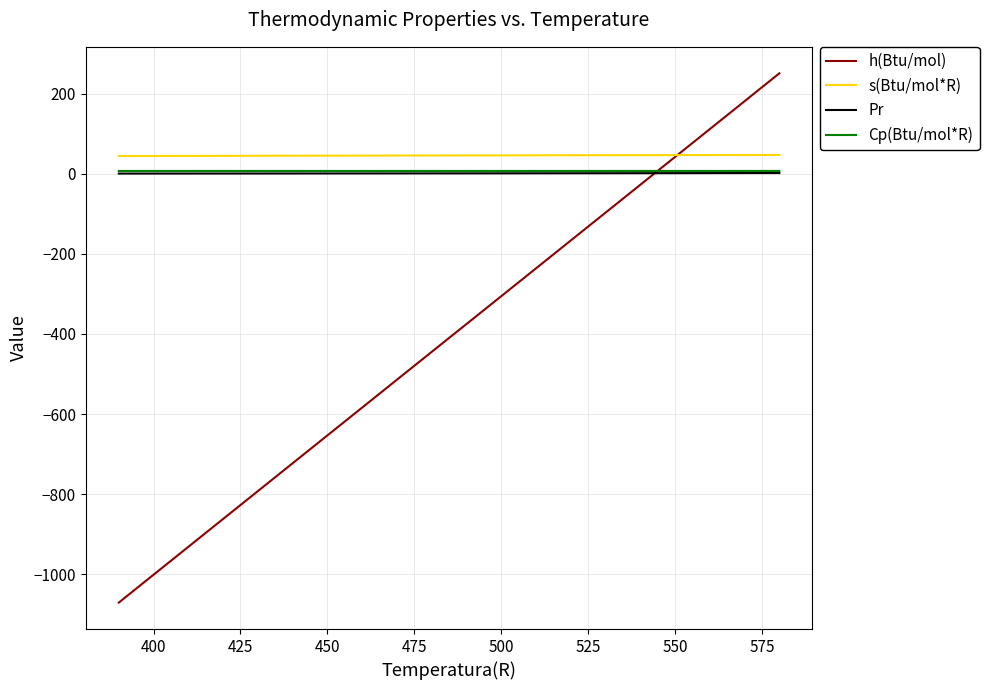

Which series has the largest range (max minus min)?

h(Btu/mol)